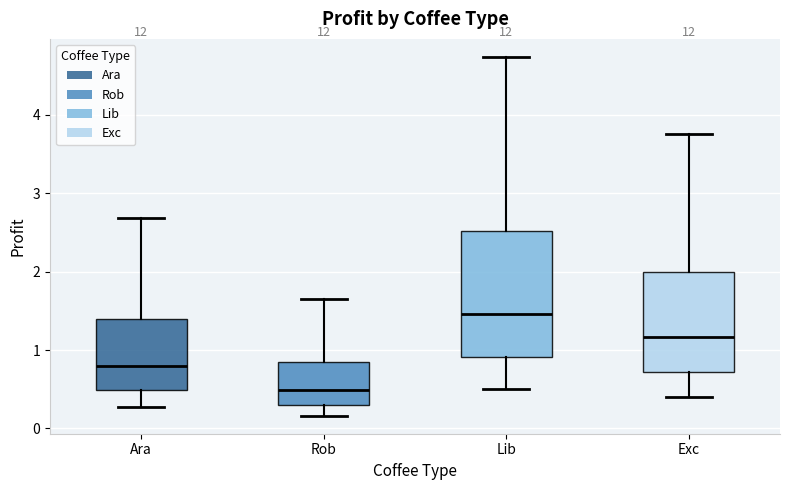

Where does the median line of the box for Ara sit on the y-axis? The values are not printed on the chart, so give them approximately, as read against the axis.

0.8